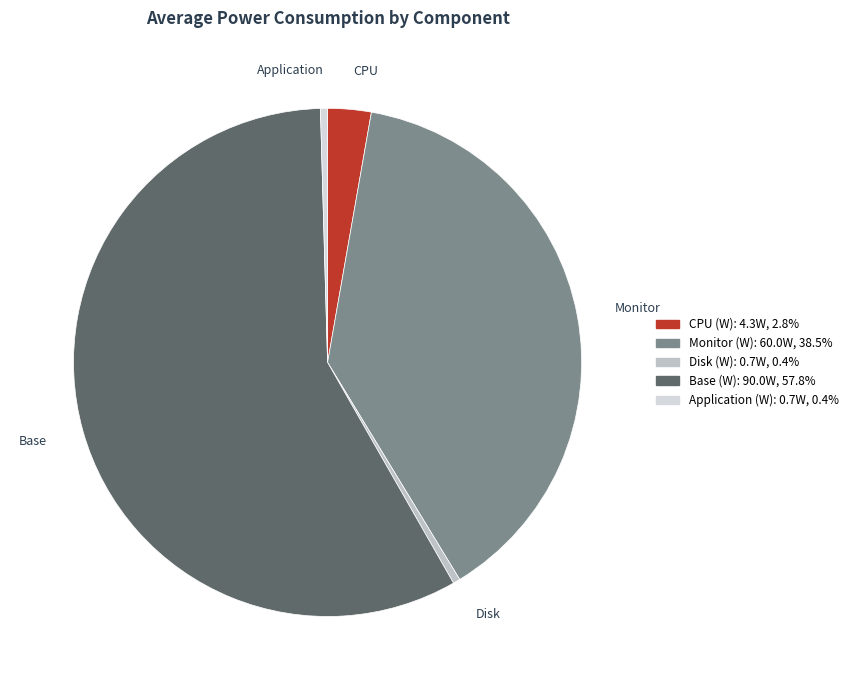

Approximately how many times larger is the value at Base (W) compared to CPU (W)?

20.9